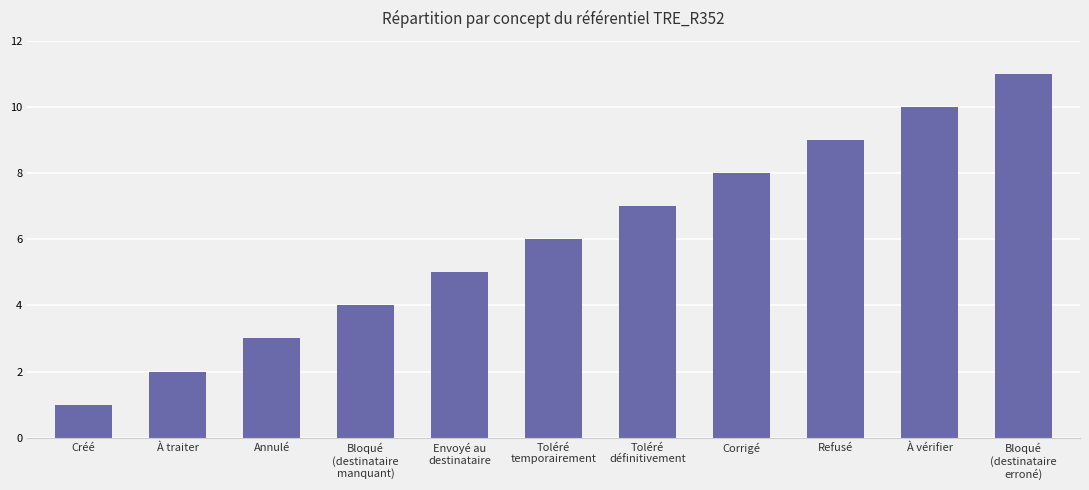

Are the bars grouped side by side (vs. stacked)?

No